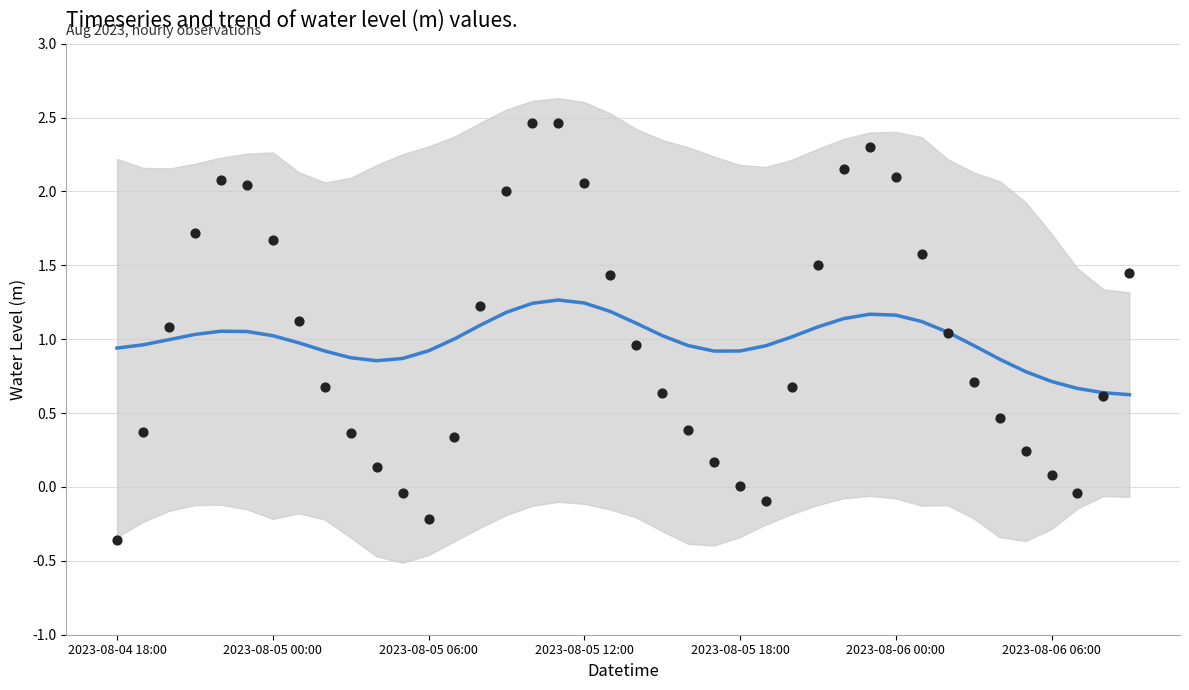

Which series contains the lowest Y value?

Water Level (m)